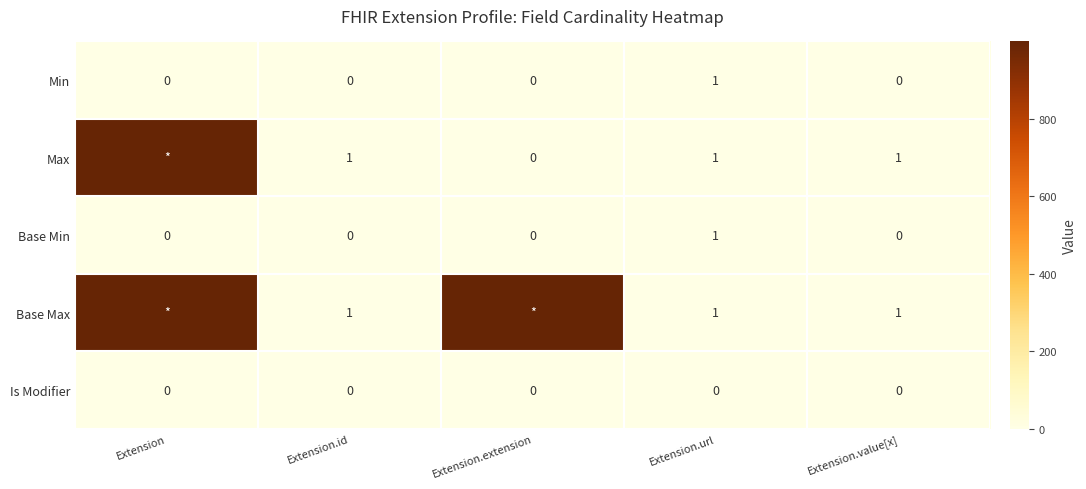

Count the Base Min values in the range 0 to 1.

5